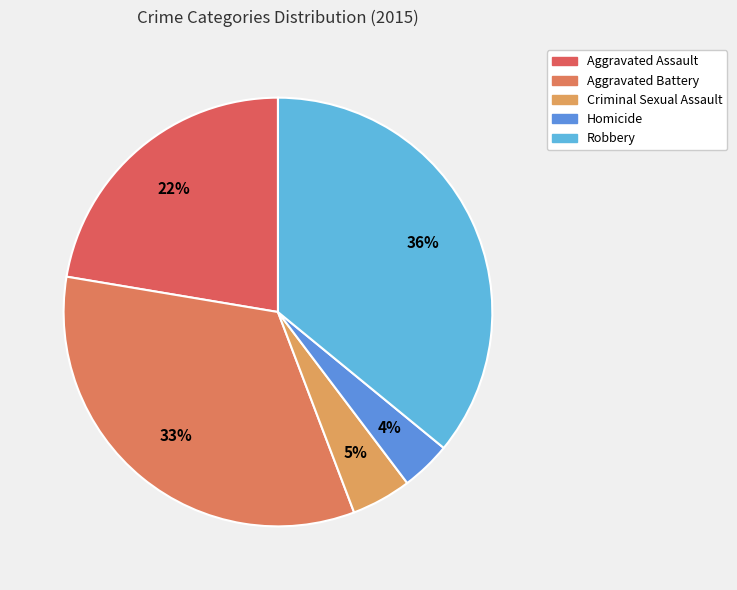

How many segments does this pie chart have?

5